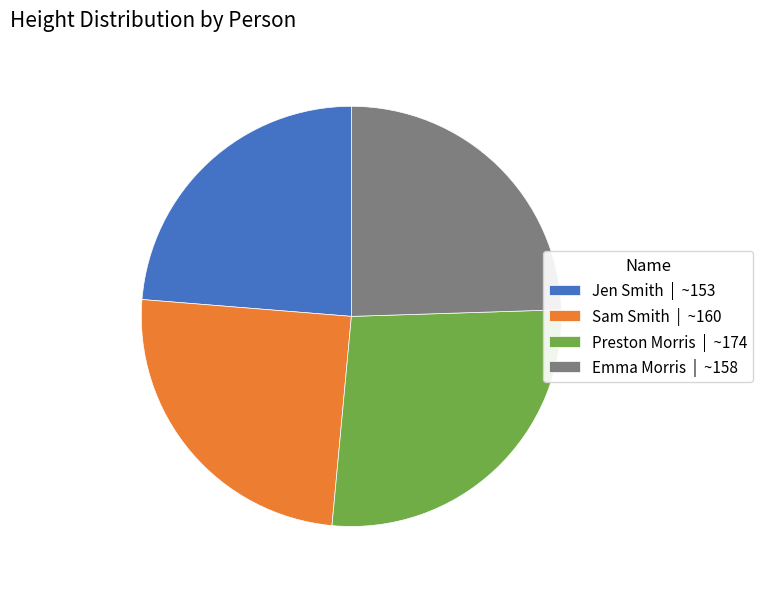

True or false: Jen Smith accounts for 33% of the total.

False